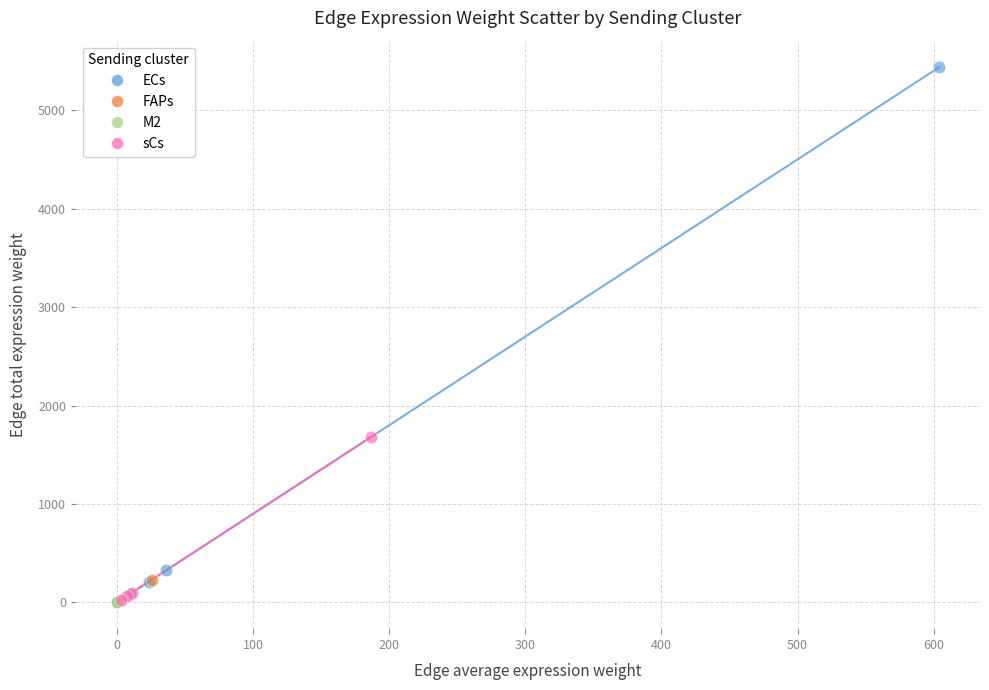

Which series reaches the maximum Y coordinate?

ECs